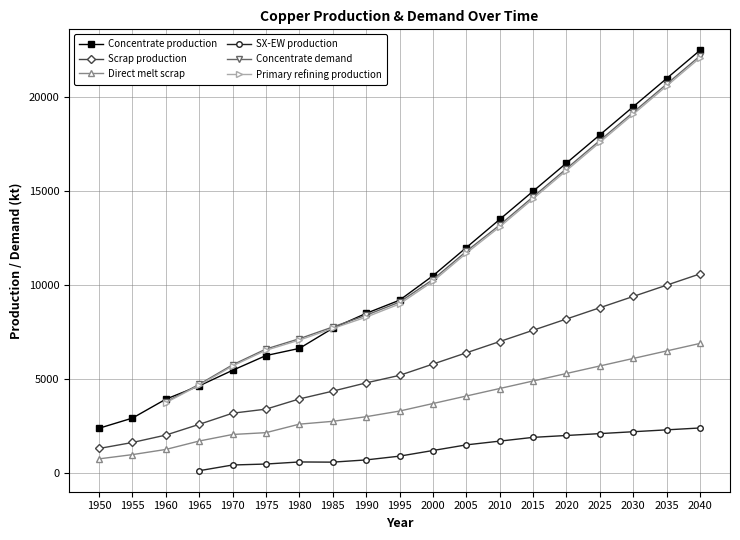

What is the difference between the highest and lowest values at 1990?

7800.0